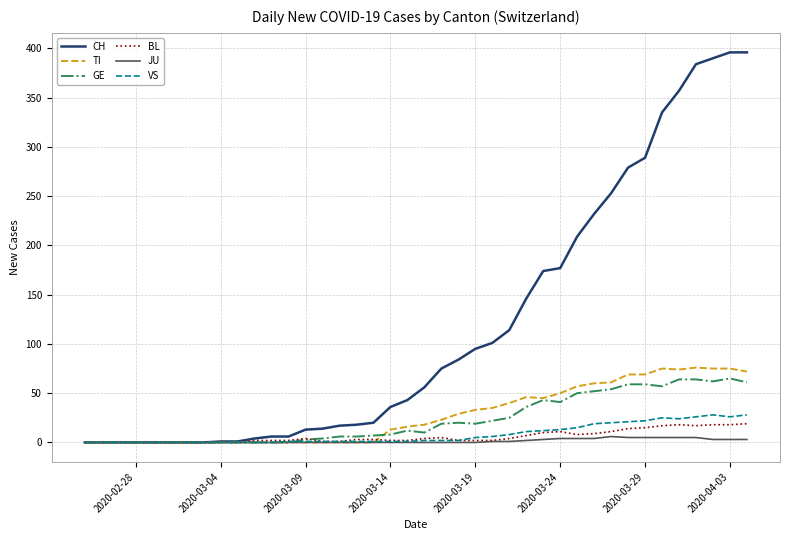

How many lines are shown in the chart?

6